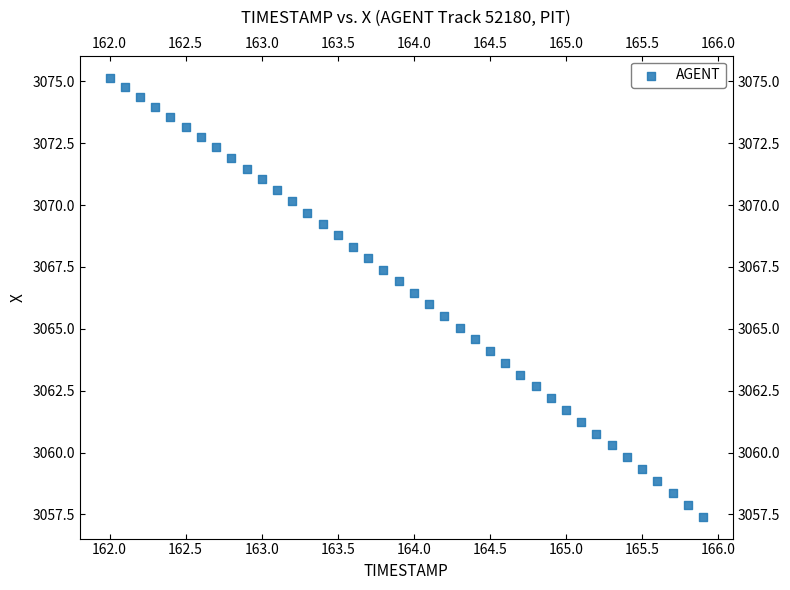

What is the range of Y values (max minus min)?

17.7